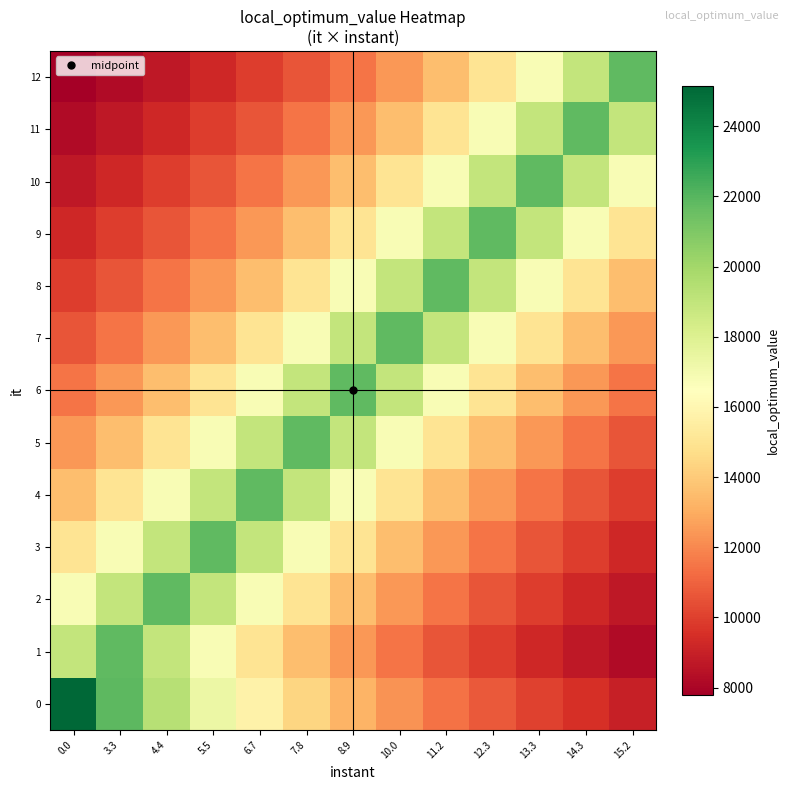

Reading left to right, extract all data points from this chart.

0: 0.0=25159.0	3.3=21877.4	4.4=19353.1	5.5=17351.0	6.7=15724.4	7.8=14376.6	8.9=13241.6	10.0=12272.7	11.2=11435.9	12.3=10706.0	13.3=10063.6	14.3=9494.0	15.2=8985.4
1: 0.0=18941.7	3.3=21783.0	4.4=18941.7	5.5=16756.2	6.7=15022.8	7.8=13614.4	8.9=12447.4	10.0=11464.7	11.2=10625.9	12.3=9901.4	13.3=9269.4	14.3=8713.2	15.2=8220.0
2: 0.0=16756.2	3.3=18941.7	4.4=21783.0	5.5=18941.7	6.7=16756.2	7.8=15022.8	8.9=13614.4	10.0=12447.4	11.2=11464.7	12.3=10625.9	13.3=9901.4	14.3=9269.4	15.2=8713.2
3: 0.0=15022.8	3.3=16756.2	4.4=18941.7	5.5=21783.0	6.7=18941.7	7.8=16756.2	8.9=15022.8	10.0=13614.4	11.2=12447.4	12.3=11464.7	13.3=10625.9	14.3=9901.4	15.2=9269.4
4: 0.0=13614.4	3.3=15022.8	4.4=16756.2	5.5=18941.7	6.7=21783.0	7.8=18941.7	8.9=16756.2	10.0=15022.8	11.2=13614.4	12.3=12447.4	13.3=11464.7	14.3=10625.9	15.2=9901.4
5: 0.0=12447.4	3.3=13614.4	4.4=15022.8	5.5=16756.2	6.7=18941.7	7.8=21783.0	8.9=18941.7	10.0=16756.2	11.2=15022.8	12.3=13614.4	13.3=12447.4	14.3=11464.7	15.2=10625.9
6: 0.0=11464.7	3.3=12447.4	4.4=13614.4	5.5=15022.8	6.7=16756.2	7.8=18941.7	8.9=21783.0	10.0=18941.7	11.2=16756.2	12.3=15022.8	13.3=13614.4	14.3=12447.4	15.2=11464.7
7: 0.0=10625.9	3.3=11464.7	4.4=12447.4	5.5=13614.4	6.7=15022.8	7.8=16756.2	8.9=18941.7	10.0=21783.0	11.2=18941.7	12.3=16756.2	13.3=15022.8	14.3=13614.4	15.2=12447.4
8: 0.0=9901.4	3.3=10625.9	4.4=11464.7	5.5=12447.4	6.7=13614.4	7.8=15022.8	8.9=16756.2	10.0=18941.7	11.2=21783.0	12.3=18941.7	13.3=16756.2	14.3=15022.8	15.2=13614.4
9: 0.0=9269.4	3.3=9901.4	4.4=10625.9	5.5=11464.7	6.7=12447.4	7.8=13614.4	8.9=15022.8	10.0=16756.2	11.2=18941.7	12.3=21783.0	13.3=18941.7	14.3=16756.2	15.2=15022.8
10: 0.0=8713.2	3.3=9269.4	4.4=9901.4	5.5=10625.9	6.7=11464.7	7.8=12447.4	8.9=13614.4	10.0=15022.8	11.2=16756.2	12.3=18941.7	13.3=21783.0	14.3=18941.7	15.2=16756.2
11: 0.0=8220.0	3.3=8713.2	4.4=9269.4	5.5=9901.4	6.7=10625.9	7.8=11464.7	8.9=12447.4	10.0=13614.4	11.2=15022.8	12.3=16756.2	13.3=18941.7	14.3=21783.0	15.2=18941.7
12: 0.0=7779.6	3.3=8220.0	4.4=8713.2	5.5=9269.4	6.7=9901.4	7.8=10625.9	8.9=11464.7	10.0=12447.4	11.2=13614.4	12.3=15022.8	13.3=16756.2	14.3=18941.7	15.2=21783.0